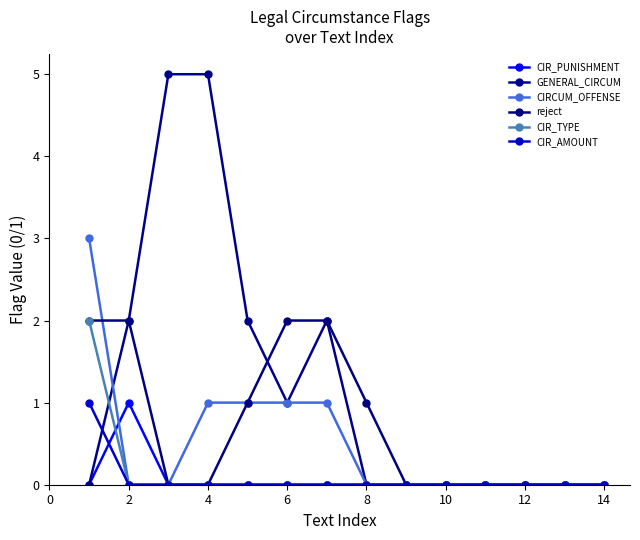

Reading right to left, extract all data points from this chart.

CIR_PUNISHMENT: 0	0	0	0	0	0	0	0	0	0	0	0	1	0
GENERAL_CIRCUM: 0	0	0	0	0	0	0	2	1	2	5	5	2	0
CIRCUM_OFFENSE: 0	0	0	0	0	0	0	1	1	1	1	0	0	3
reject: 0	0	0	0	0	0	1	2	2	1	0	0	2	2
CIR_TYPE: 0	0	0	0	0	0	0	0	0	0	0	0	0	2
CIR_AMOUNT: 0	0	0	0	0	0	0	0	0	0	0	0	0	1